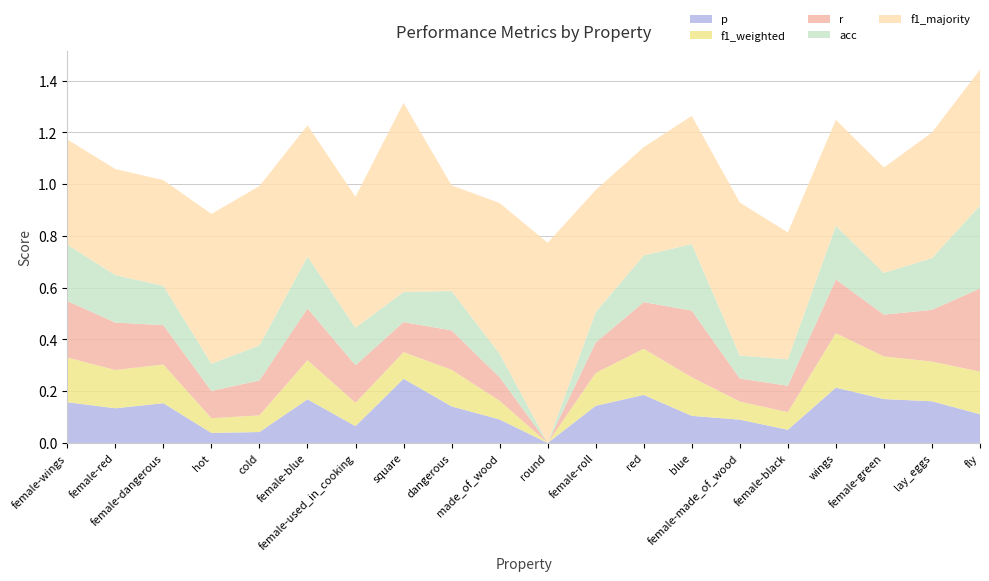

Reading left to right, extract all data points from this chart.

p: female-wings=0.2	female-red=0.1	female-dangerous=0.2	hot=0.0	cold=0.0	female-blue=0.2	female-used_in_cooking=0.1	square=0.2	dangerous=0.1	made_of_wood=0.1	round=0.0	female-roll=0.1	red=0.2	blue=0.1	female-made_of_wood=0.1	female-black=0.1	wings=0.2	female-green=0.2	lay_eggs=0.2	fly=0.1
f1_weighted: female-wings=0.2	female-red=0.1	female-dangerous=0.1	hot=0.1	cold=0.1	female-blue=0.2	female-used_in_cooking=0.1	square=0.1	dangerous=0.1	made_of_wood=0.1	round=0.0	female-roll=0.1	red=0.2	blue=0.1	female-made_of_wood=0.1	female-black=0.1	wings=0.2	female-green=0.2	lay_eggs=0.2	fly=0.2
r: female-wings=0.2	female-red=0.2	female-dangerous=0.2	hot=0.1	cold=0.1	female-blue=0.2	female-used_in_cooking=0.1	square=0.1	dangerous=0.2	made_of_wood=0.1	round=0.0	female-roll=0.1	red=0.2	blue=0.3	female-made_of_wood=0.1	female-black=0.1	wings=0.2	female-green=0.2	lay_eggs=0.2	fly=0.3
acc: female-wings=0.2	female-red=0.2	female-dangerous=0.2	hot=0.1	cold=0.1	female-blue=0.2	female-used_in_cooking=0.1	square=0.1	dangerous=0.2	made_of_wood=0.1	round=0.0	female-roll=0.1	red=0.2	blue=0.3	female-made_of_wood=0.1	female-black=0.1	wings=0.2	female-green=0.2	lay_eggs=0.2	fly=0.3
f1_majority: female-wings=0.4	female-red=0.4	female-dangerous=0.4	hot=0.6	cold=0.6	female-blue=0.5	female-used_in_cooking=0.5	square=0.7	dangerous=0.4	made_of_wood=0.6	round=0.8	female-roll=0.5	red=0.4	blue=0.5	female-made_of_wood=0.6	female-black=0.5	wings=0.4	female-green=0.4	lay_eggs=0.5	fly=0.5